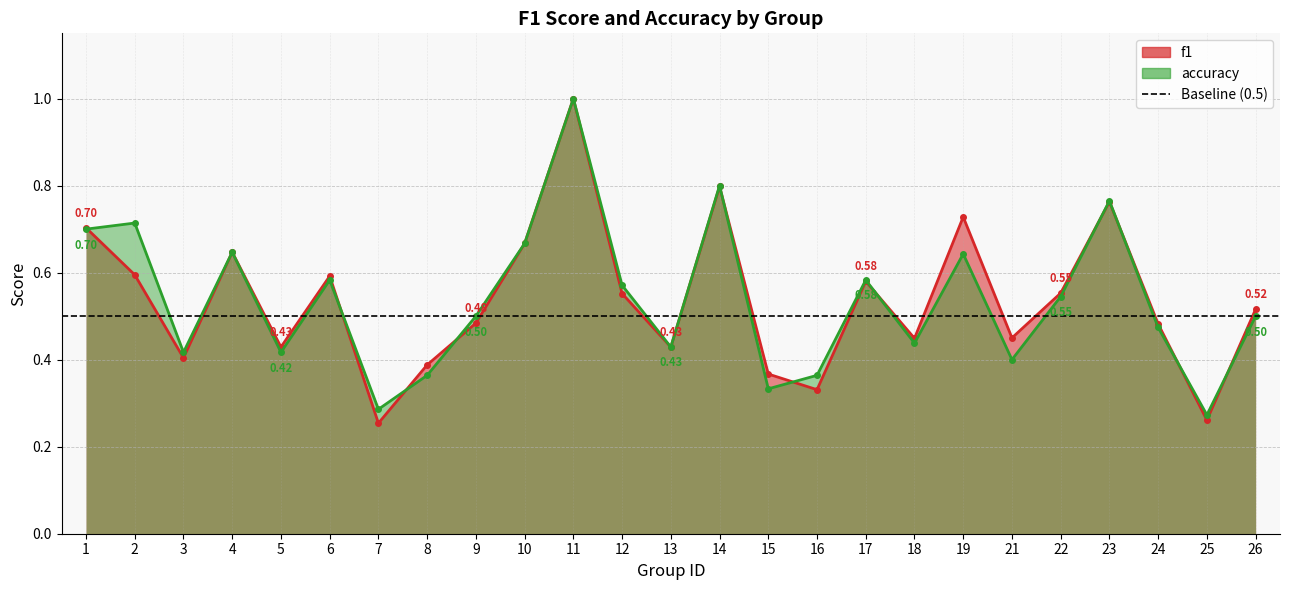

What are all the series names shown in the legend?

f1, accuracy